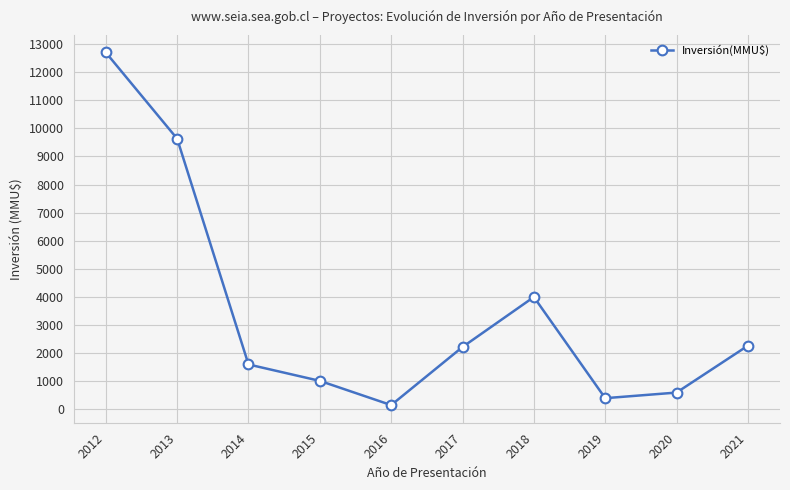

What is the value of the 4th point from the left?

1016